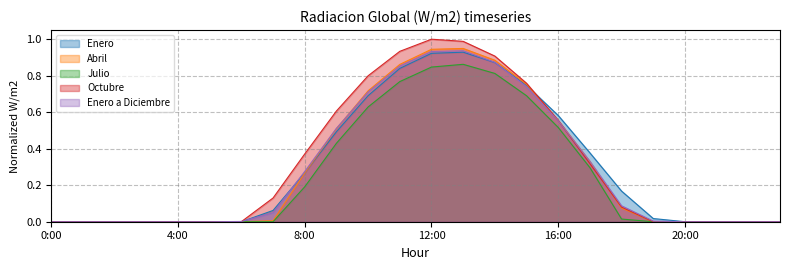

List the series in order of their peak value, lowest first.

Julio, Enero, Enero a Diciembre, Abril, Octubre